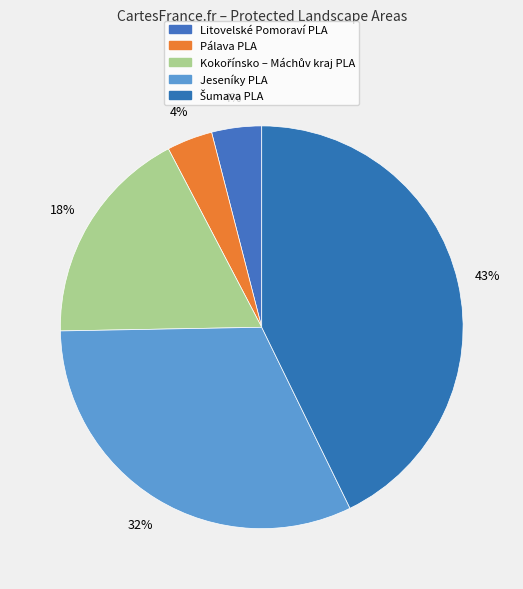

How many segments does this pie chart have?

5